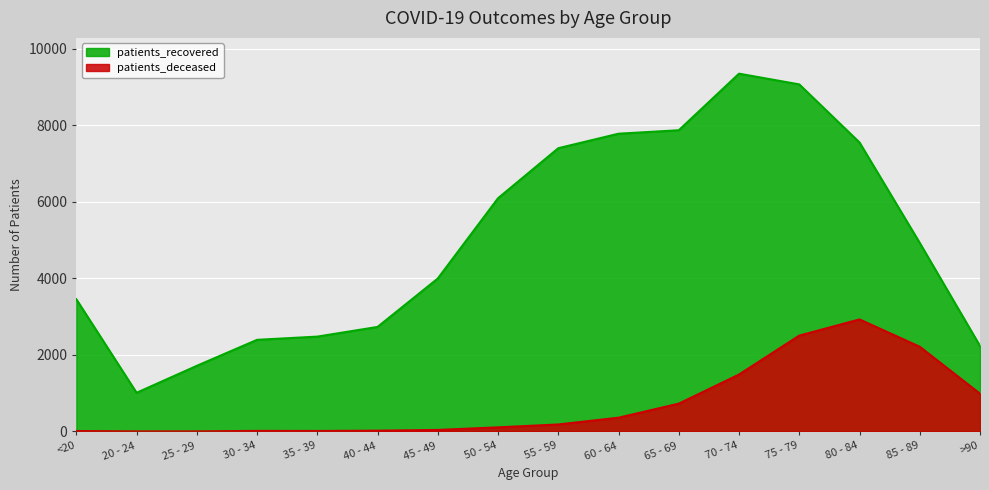

True or false: patients_deceased has more than 2 points higher than both neighbors.

False